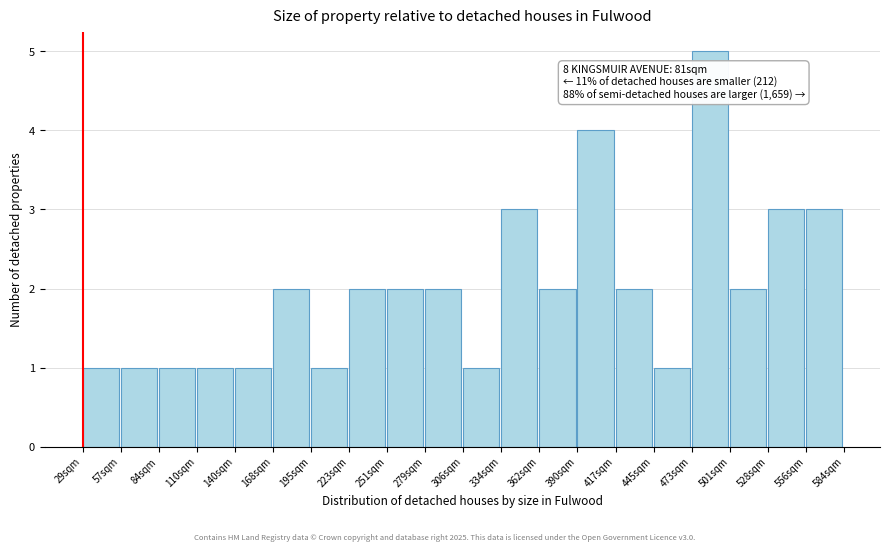

Reading right to left, list all the values displayed in this chart.

3	3	2	5	1	2	4	2	3	1	2	2	2	1	2	1	1	1	1	1